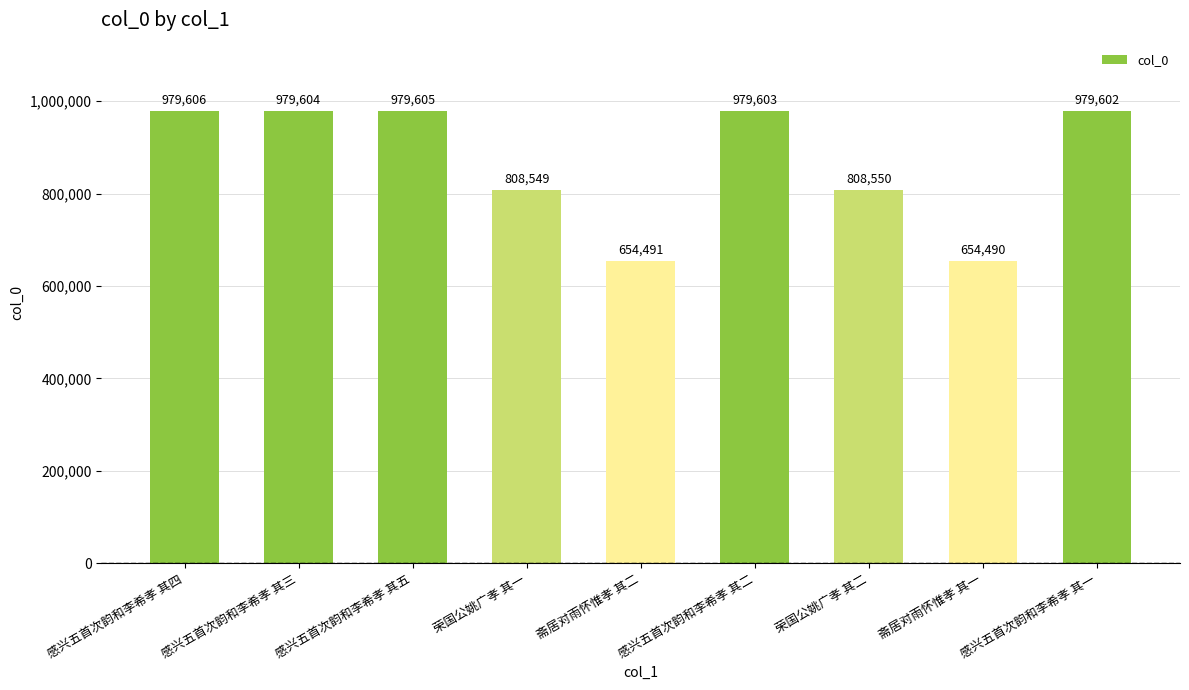

What position from the right is 感兴五首次韵和李希孝 其四?

9